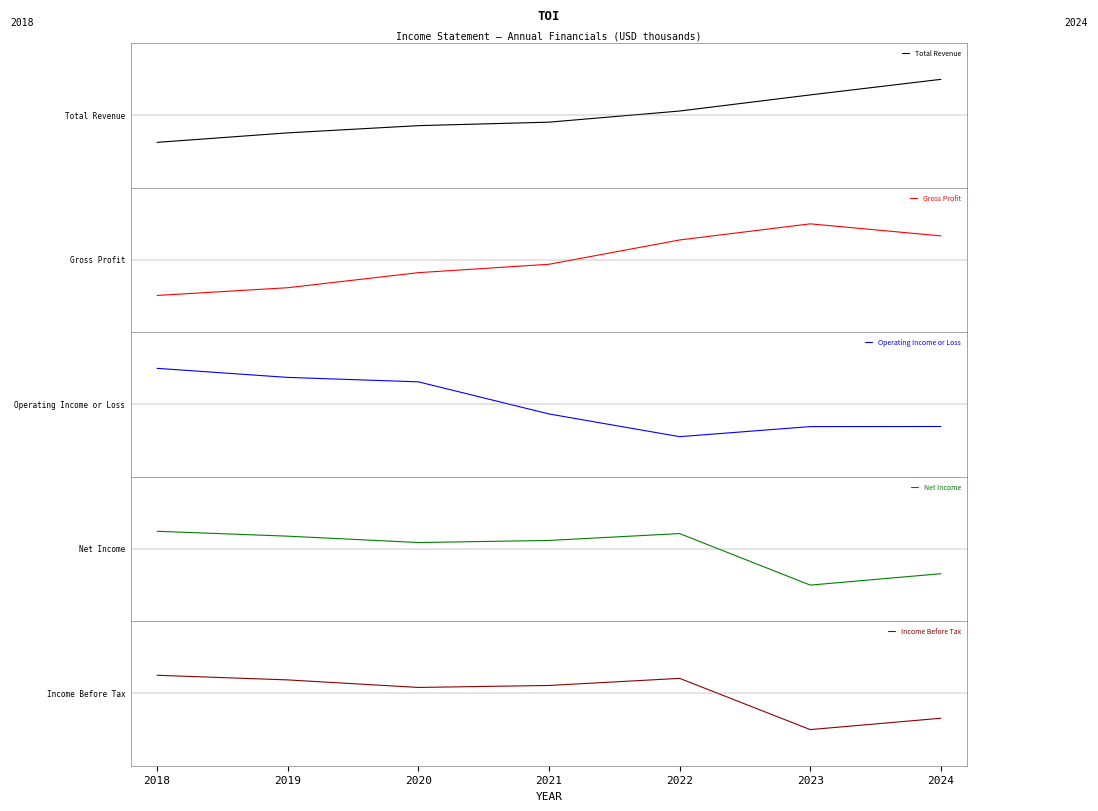

What is the total value across all series at 2022?

0.3